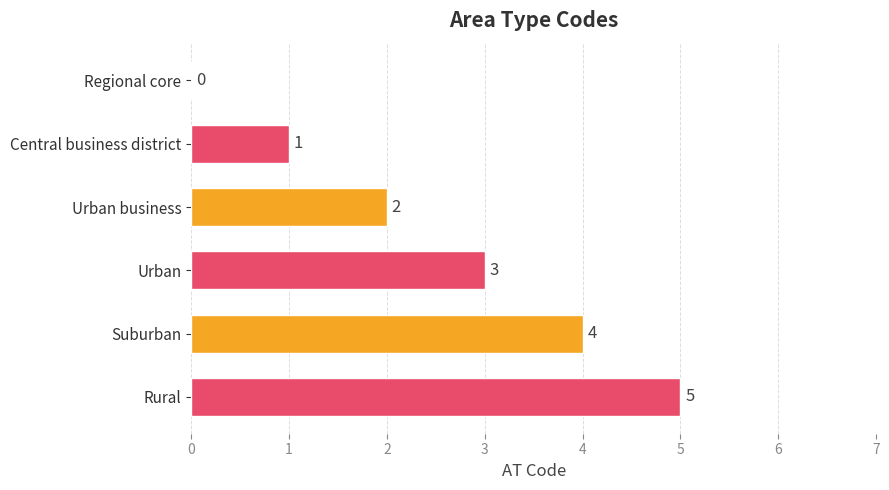

The chart shows a value of 3 at Urban. True or false?

True